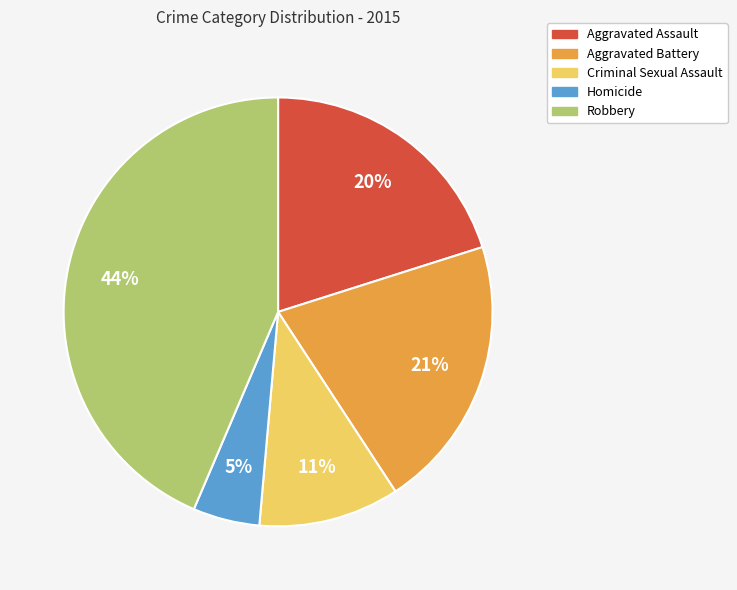

Between Aggravated Assault and Aggravated Battery, which is larger?

Aggravated Battery